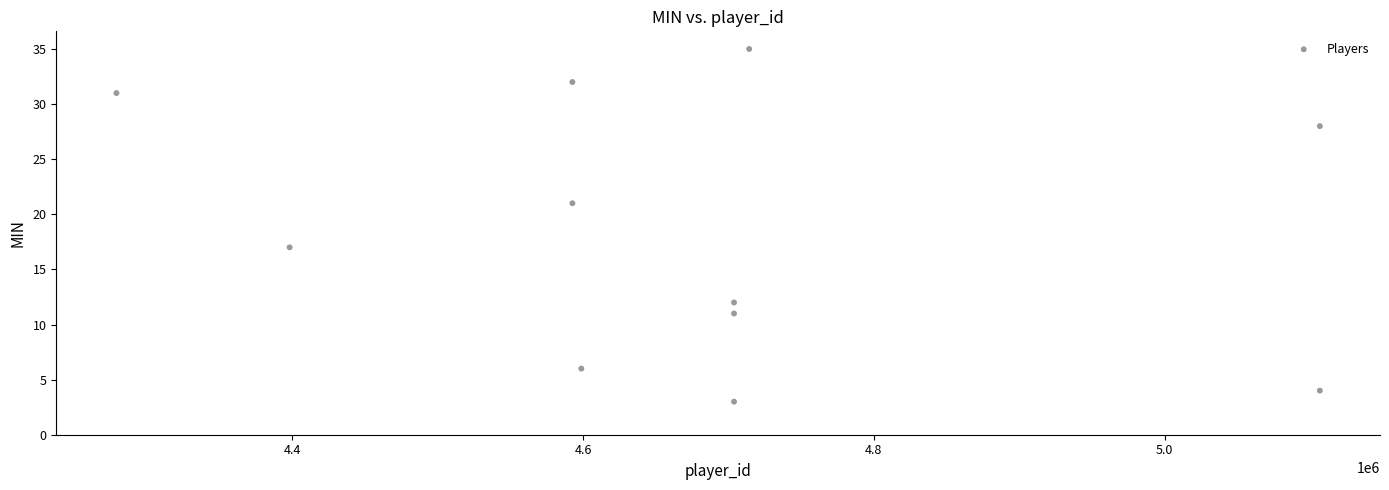

What is the average X value?

4681863